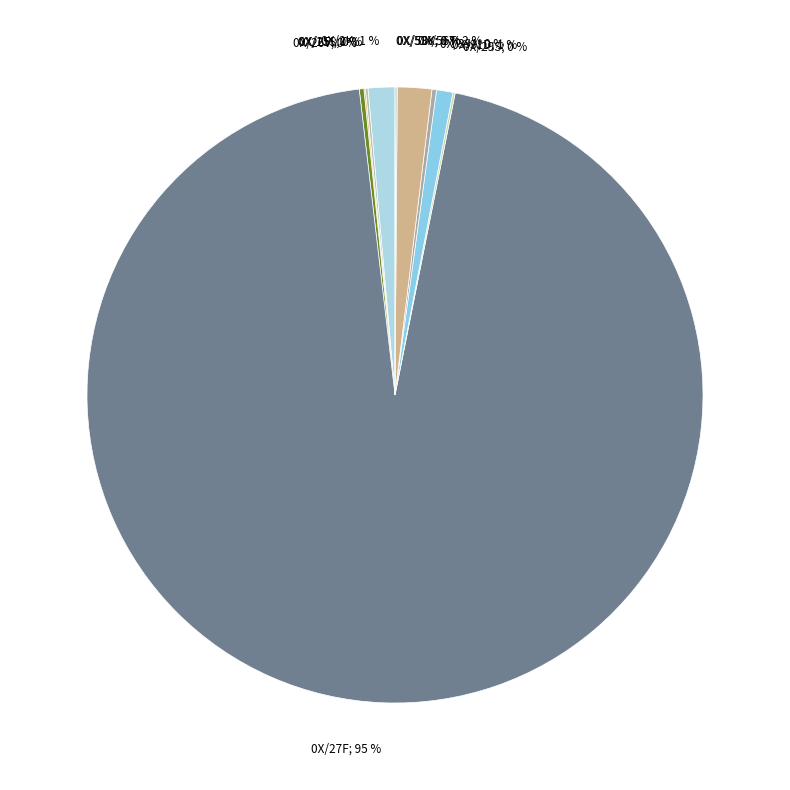

Rank the categories by value from highest to lowest.

0X/27F, 0X/56T, 0X/2K, 0X/31D, 0X/26V, 0X/39A, 0X/15S, 0X/29S, 0X/25I, 0X/58Y, 0X/59K